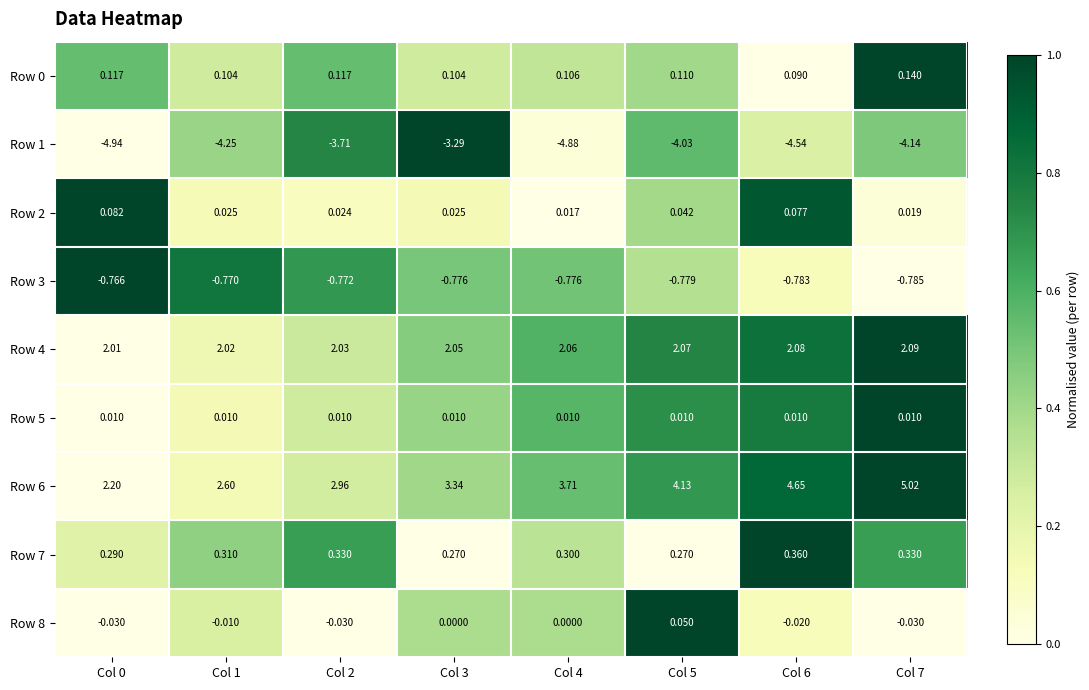

Which series changed the most between Col 3 and Col 7?

Row 6